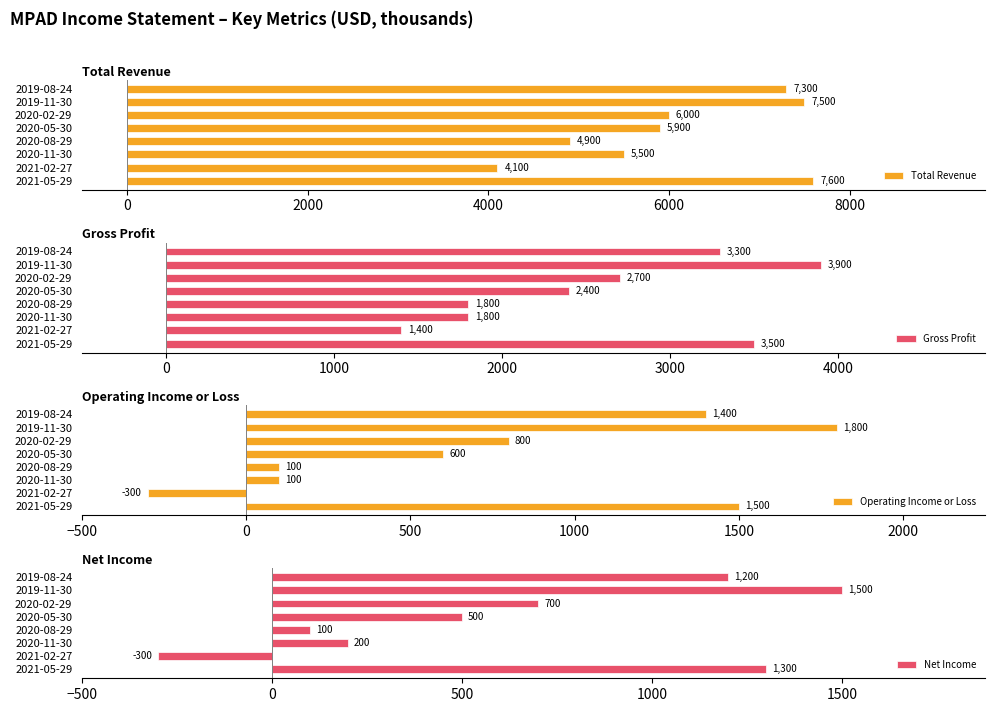

How many values in Net Income are above zero?

7